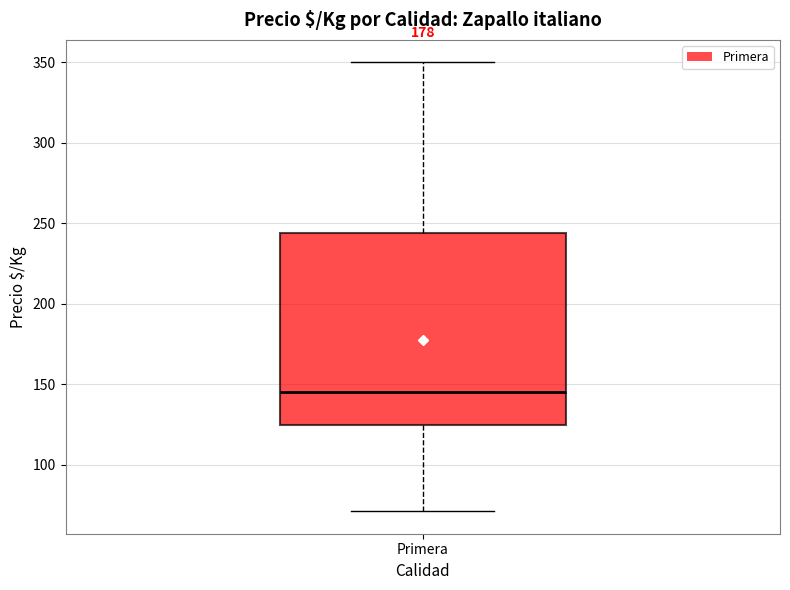

Where is the upper edge of the box for Primera on the y-axis? The values are not printed on the chart, so give them approximately, as read against the axis.

245